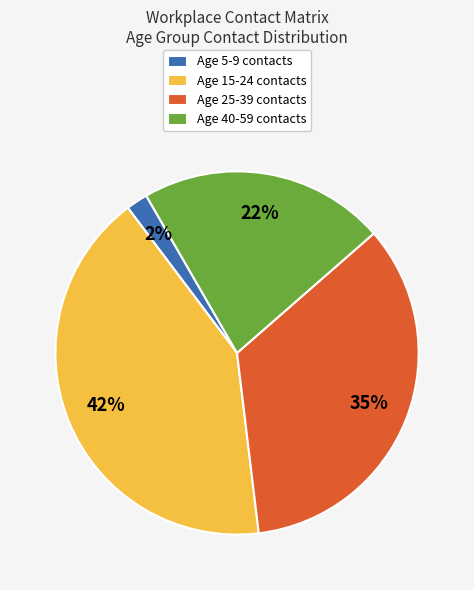

To the nearest percent, what is the difference between the largest and smallest slice percentages?

40%